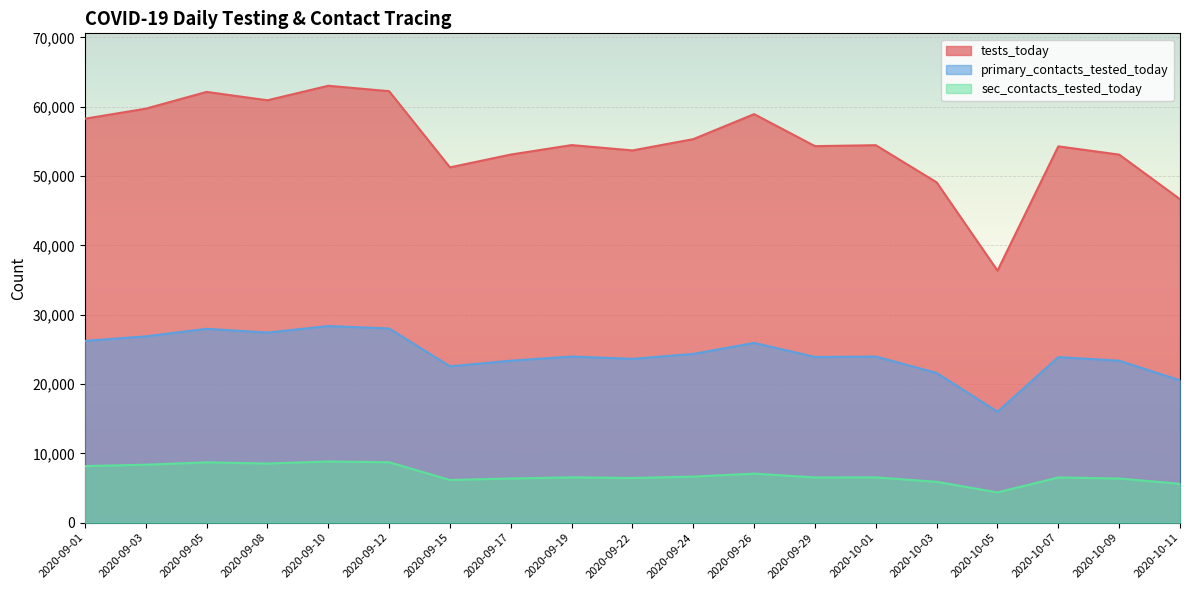

Rank the series by their average value, from lowest to highest.

sec_contacts_tested_today, primary_contacts_tested_today, tests_today